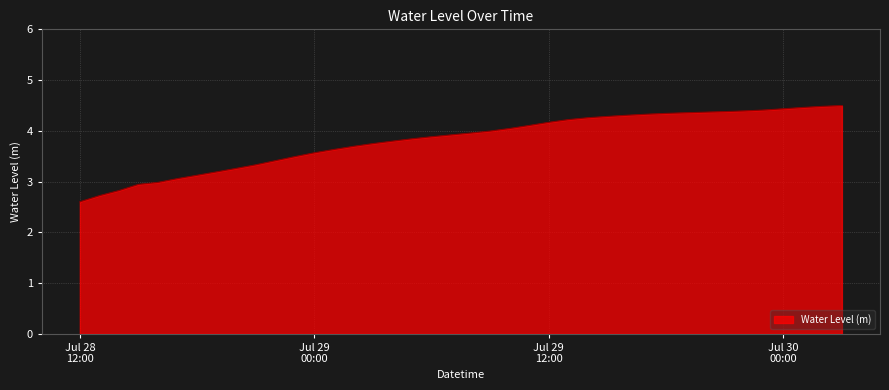

Count the number of data series in this chart.

1